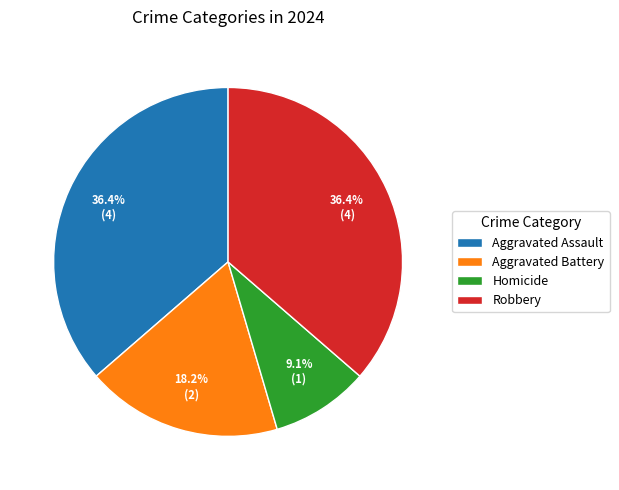

What percentage is the Aggravated Battery slice, to the nearest percent?

18%